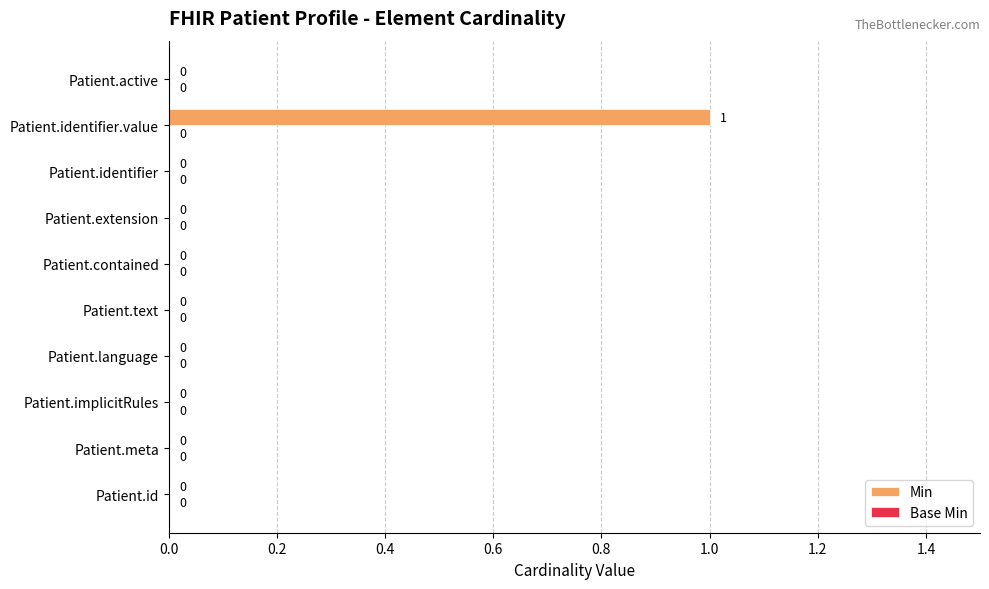

True or false: the data shows 0 at Patient.implicitRules.

True